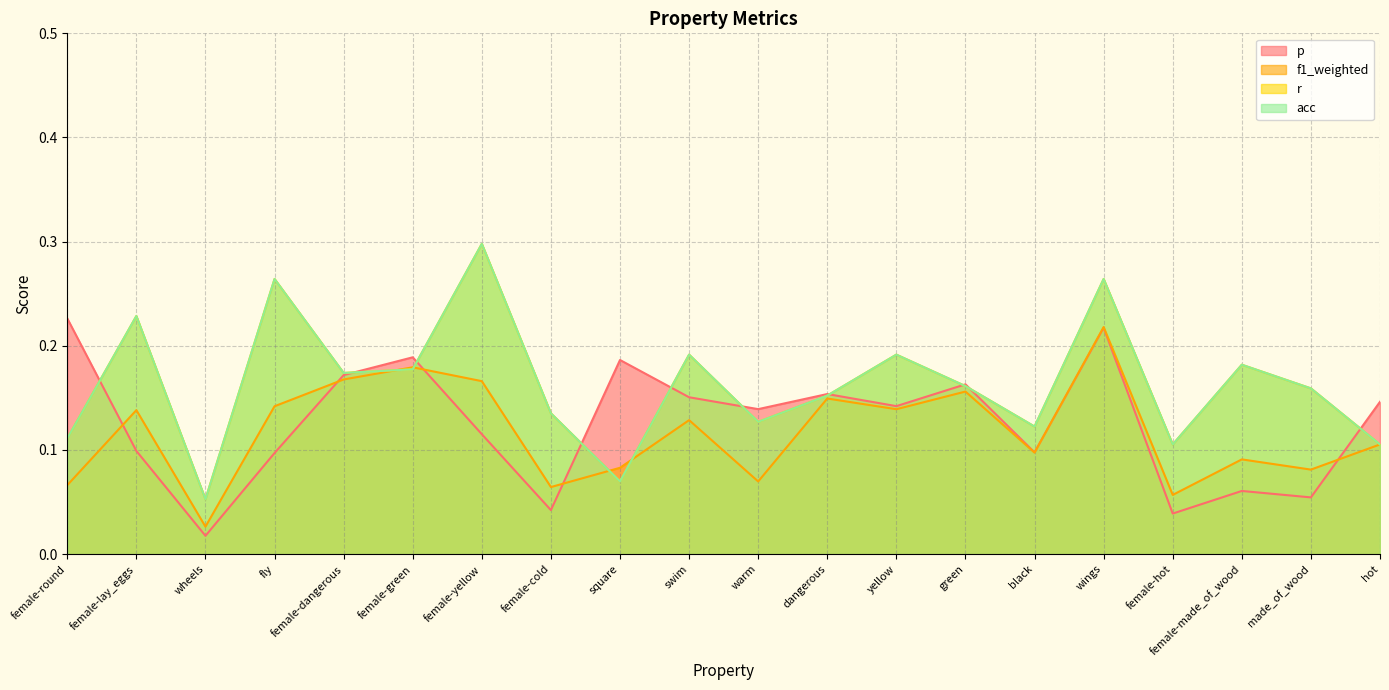

Is the value of r at fly greater than the value of f1_weighted at dangerous?

Yes